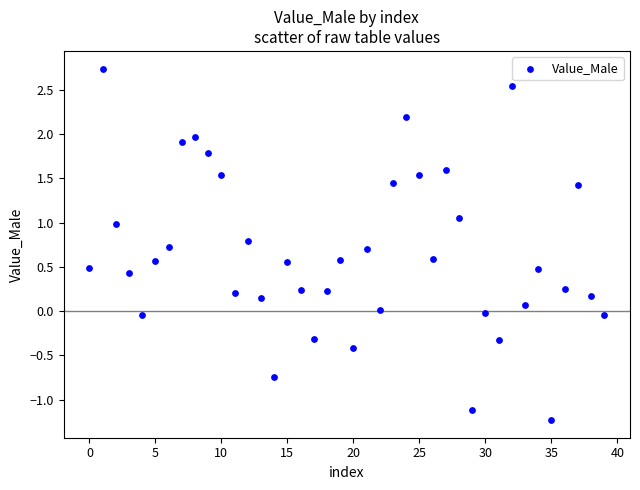

What is the range of Y values (max minus min)?

4.0